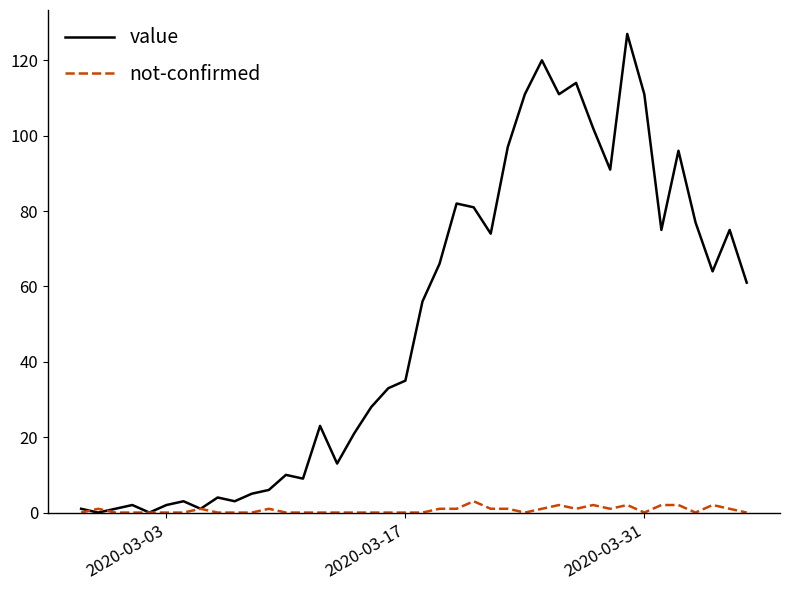

How many categories are shown in the chart?

40